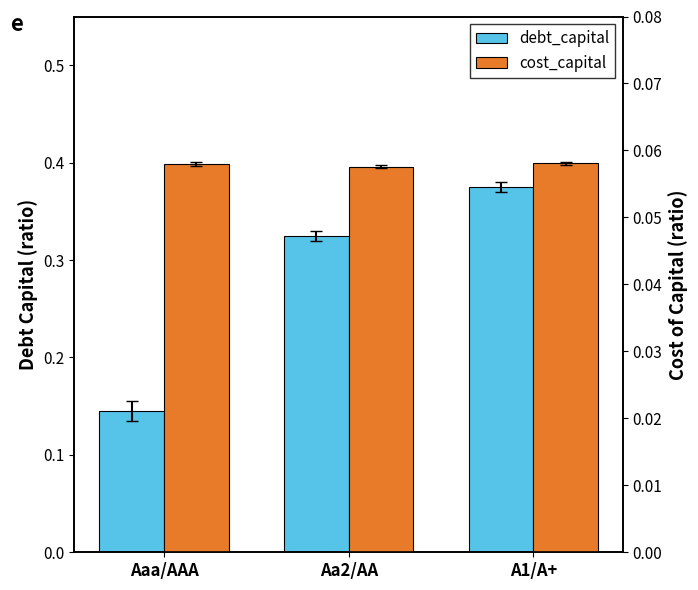

What is the label of the 2nd bar from the right?

Aa2/AA